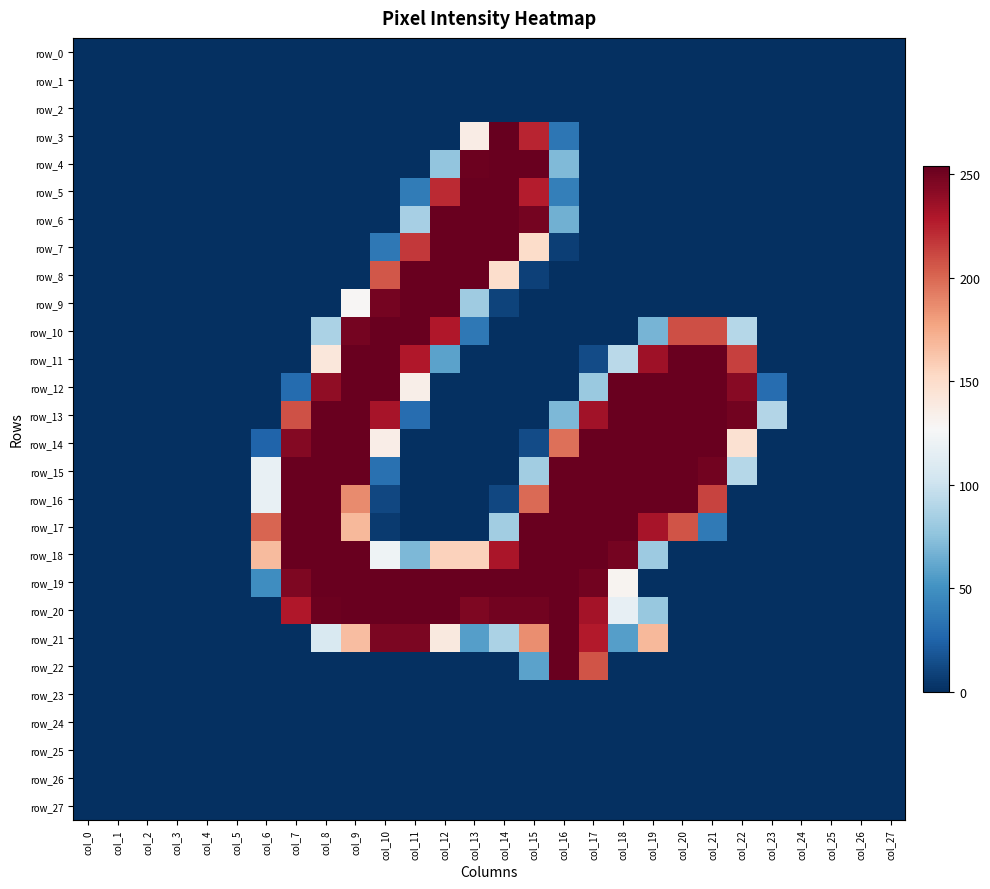

Is the value of row_0 at col_5 greater than the value of row_10 at col_26?

No